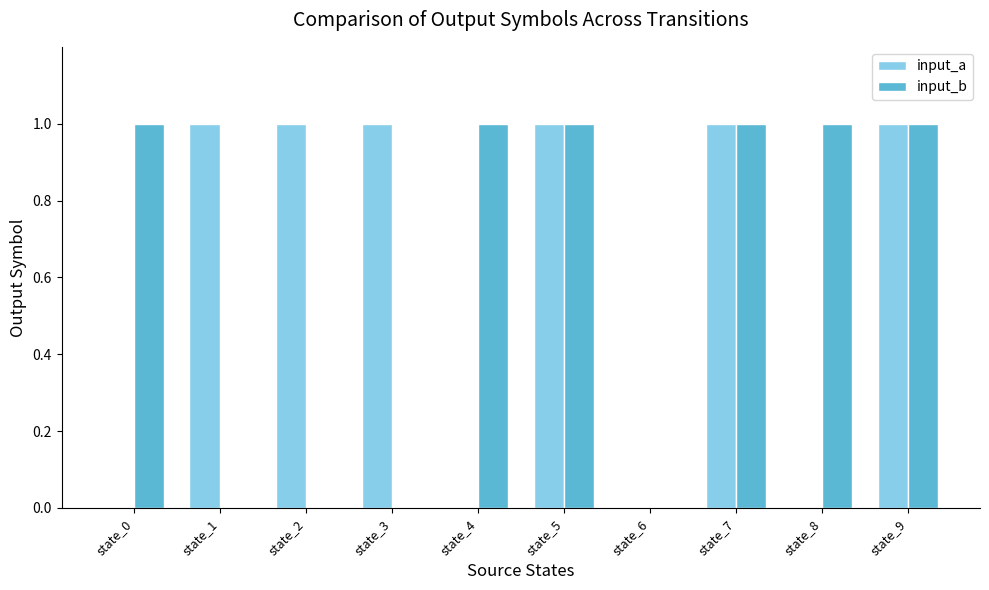

What is the average value of the input_b series?

1